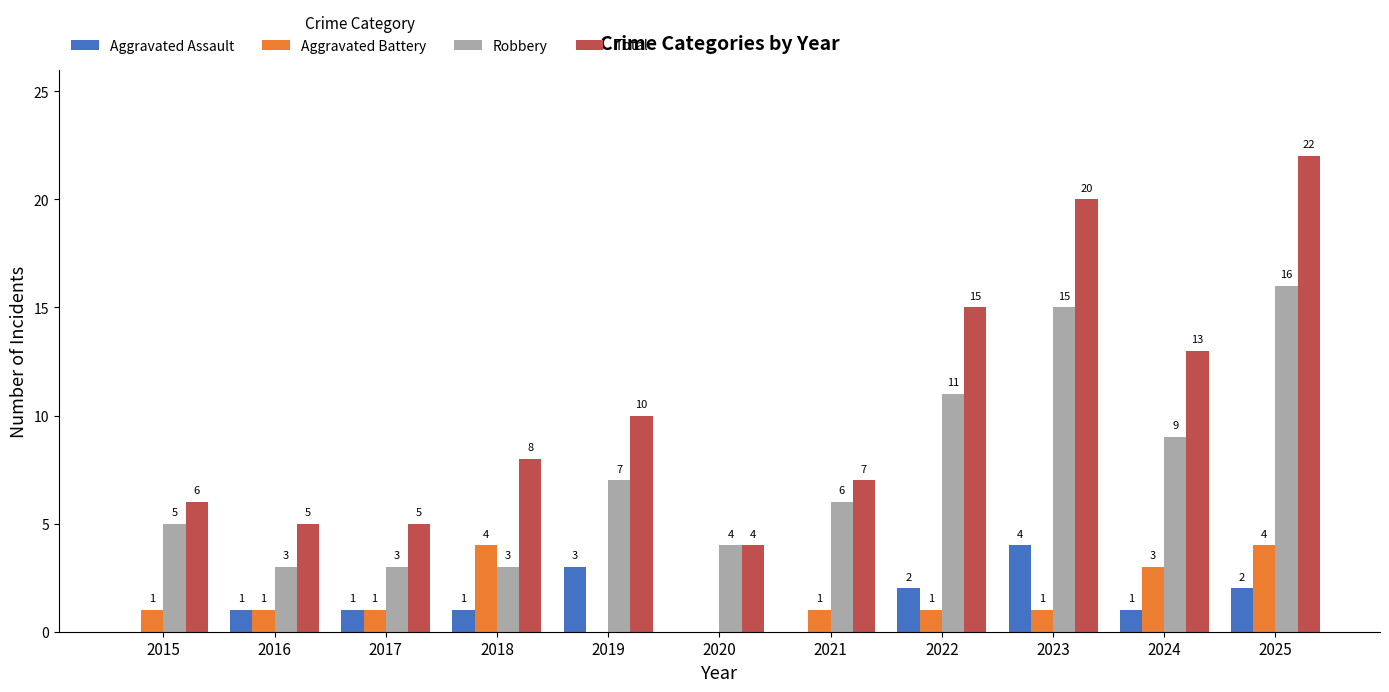

At which category is the sum across all series the highest?

2025